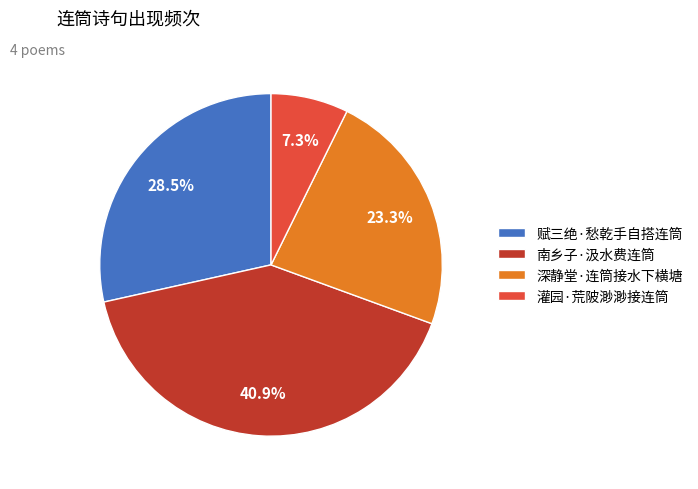

Which slice is the smallest?

灌园·荒陂渺渺接连筒